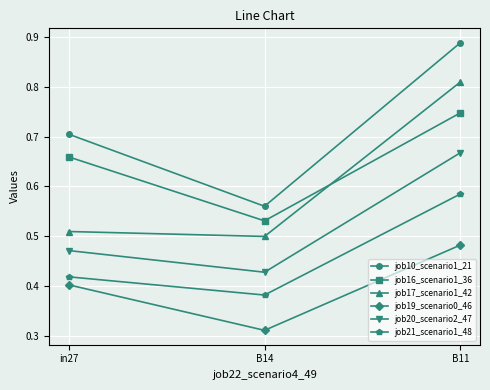

What is the sum of all job10_scenario1_21 values?

2.2